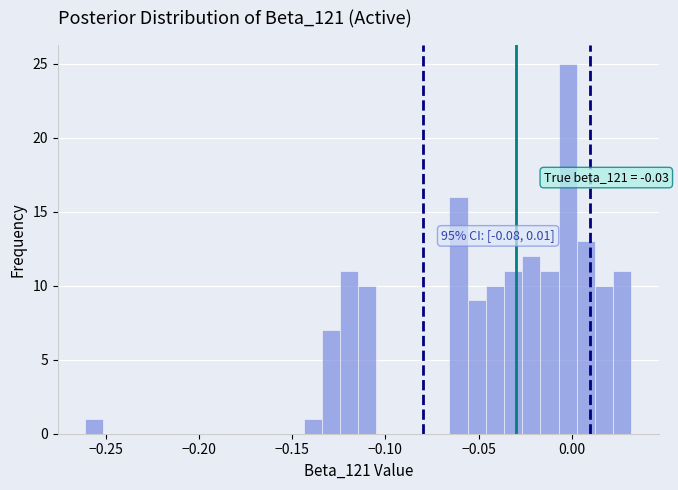

Read against the x-axis, roughly where is the centre of the tallest bar?

0.000